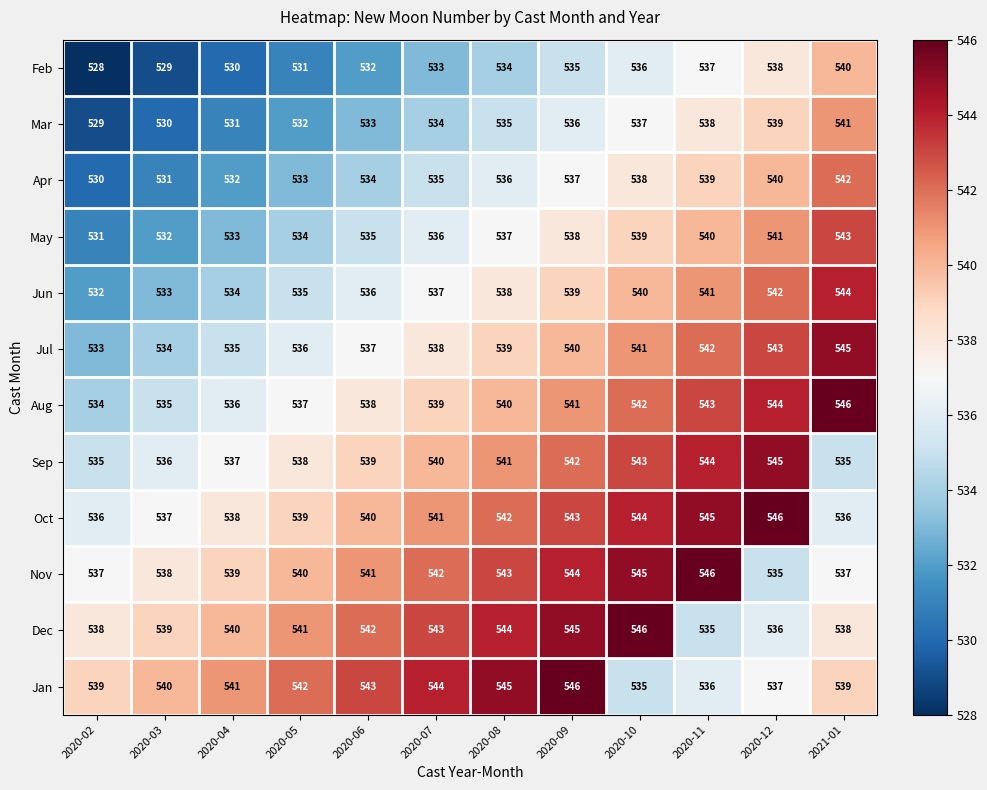

Is it true that Sep equals 713 at 2020-02?

False